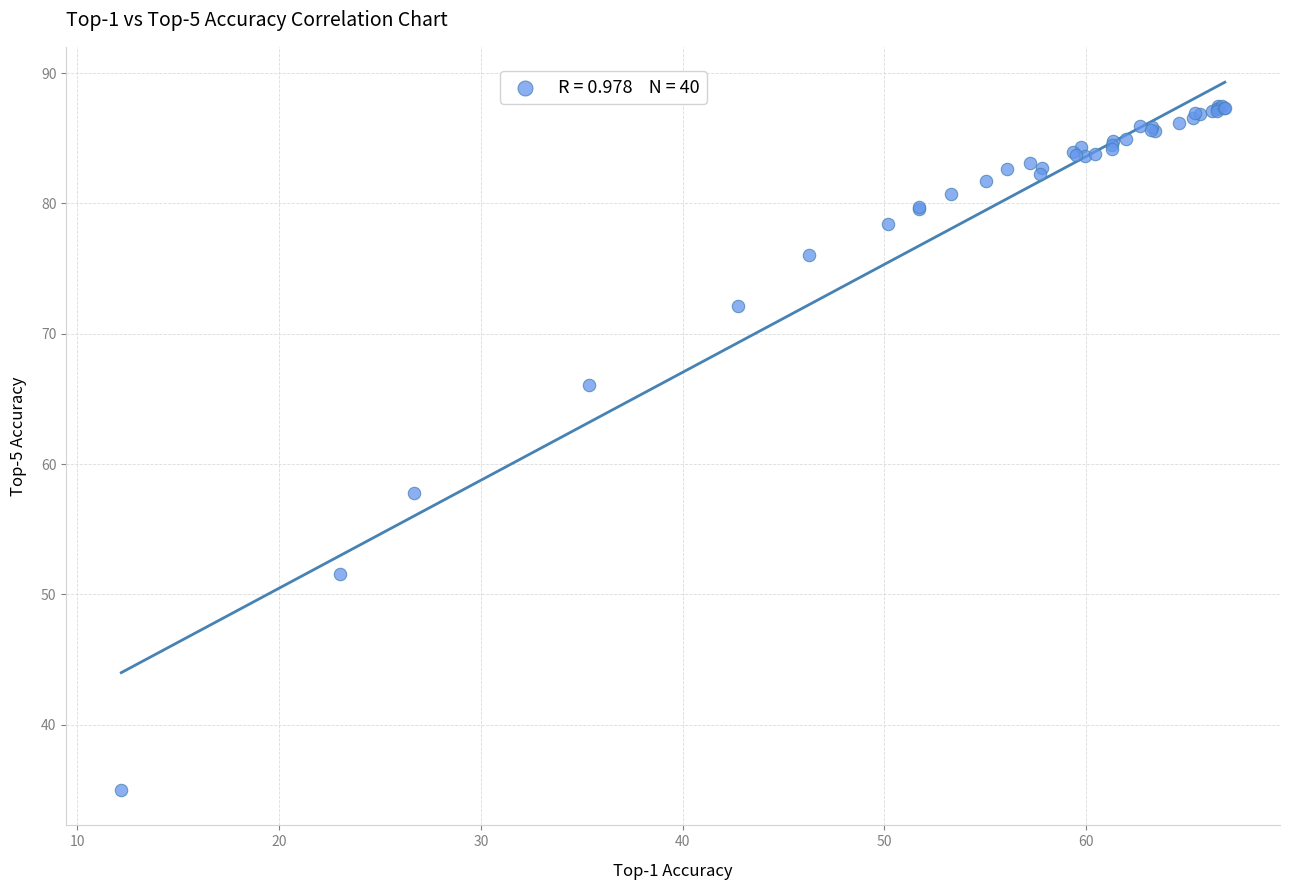

What Y value in the scatter plot is closest to 61?

57.8